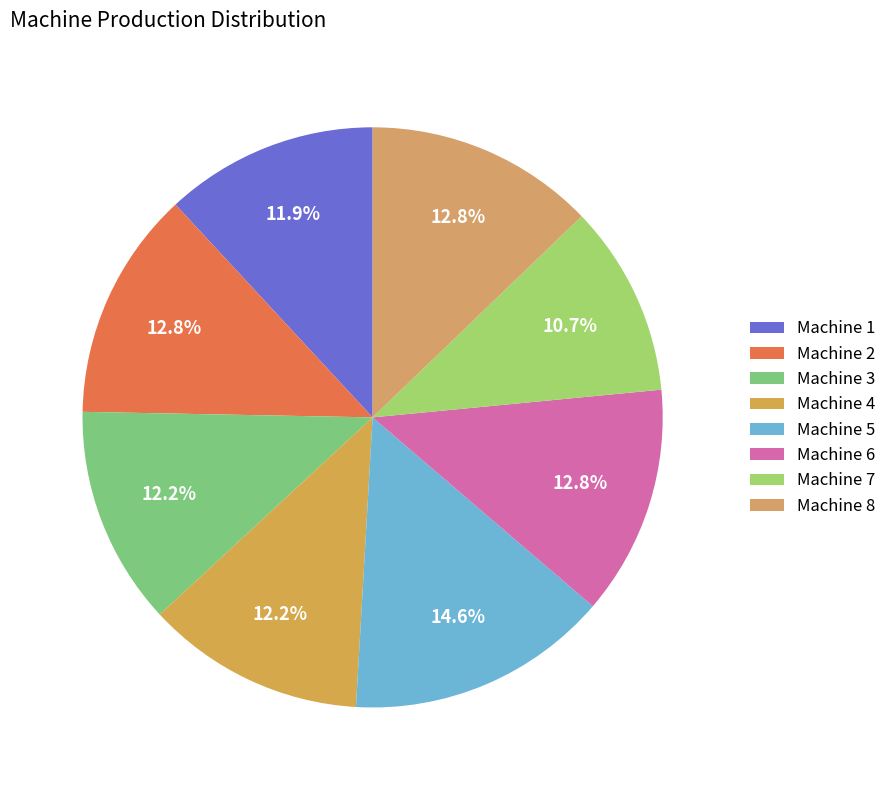

Which category has the smallest portion of the pie?

Machine 7